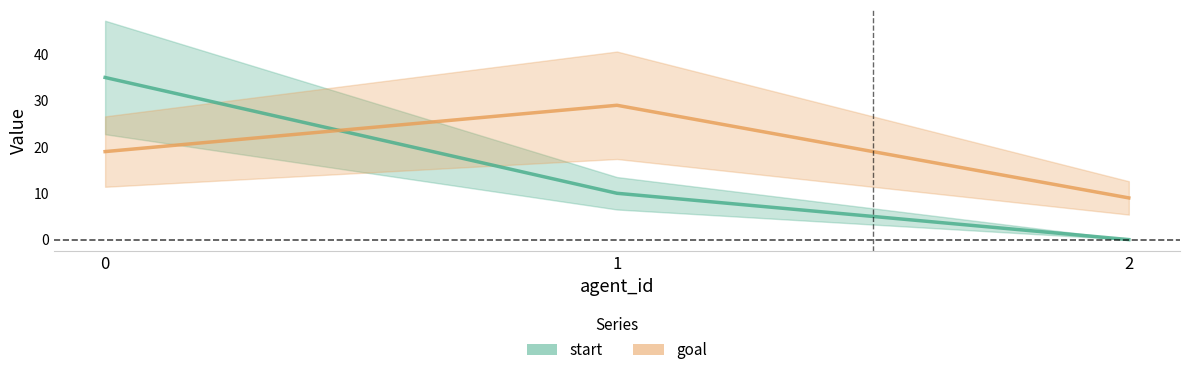

What are all the series names shown in the legend?

start, goal